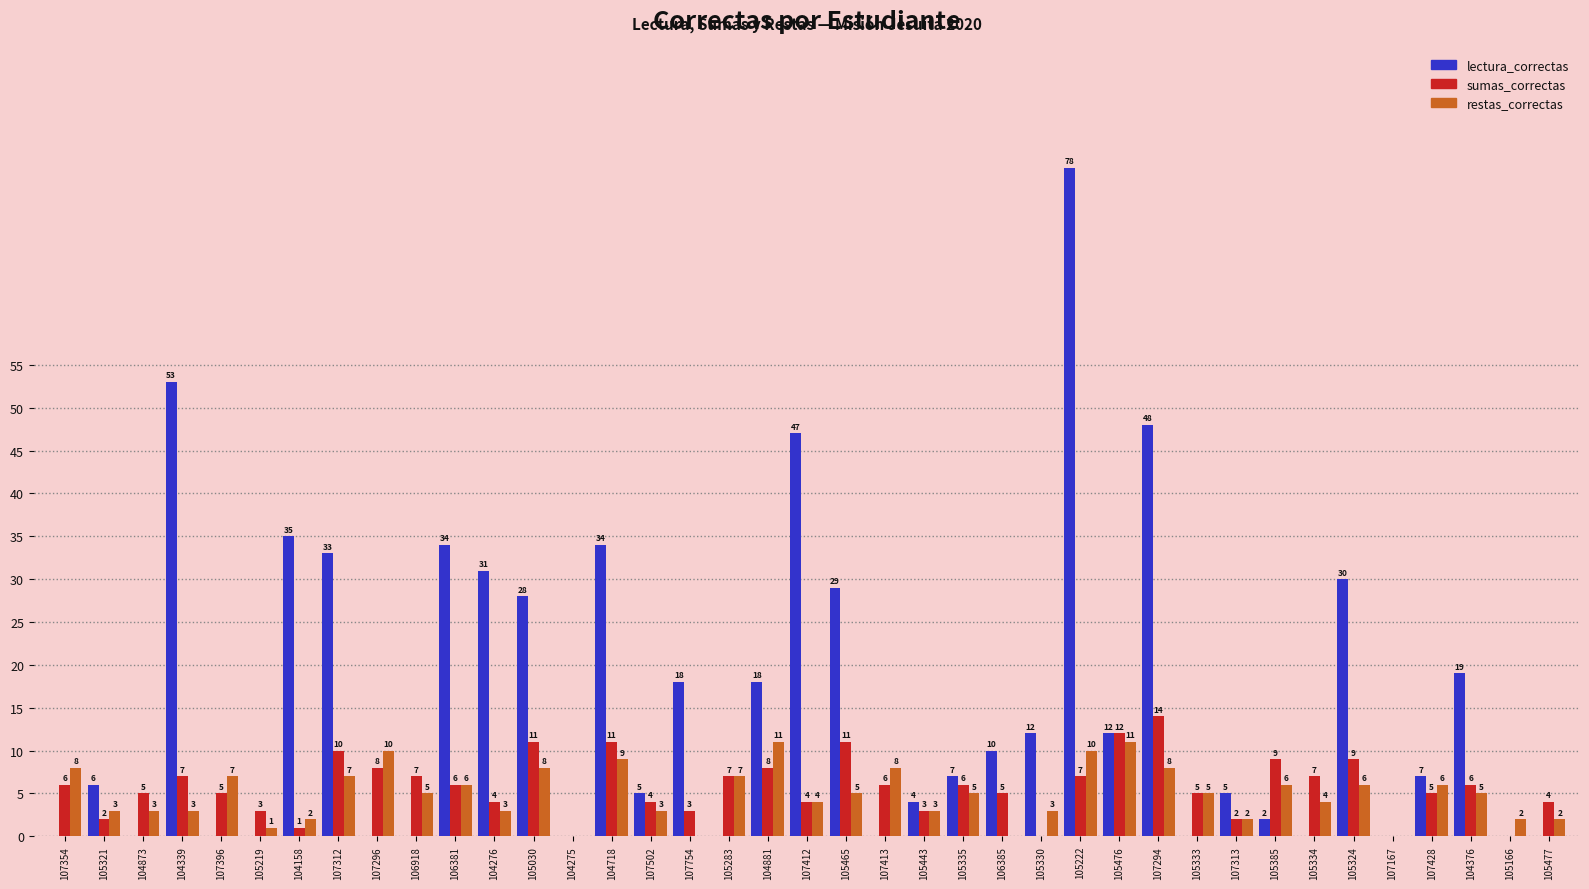

What is the total value across all series at 107313?

9